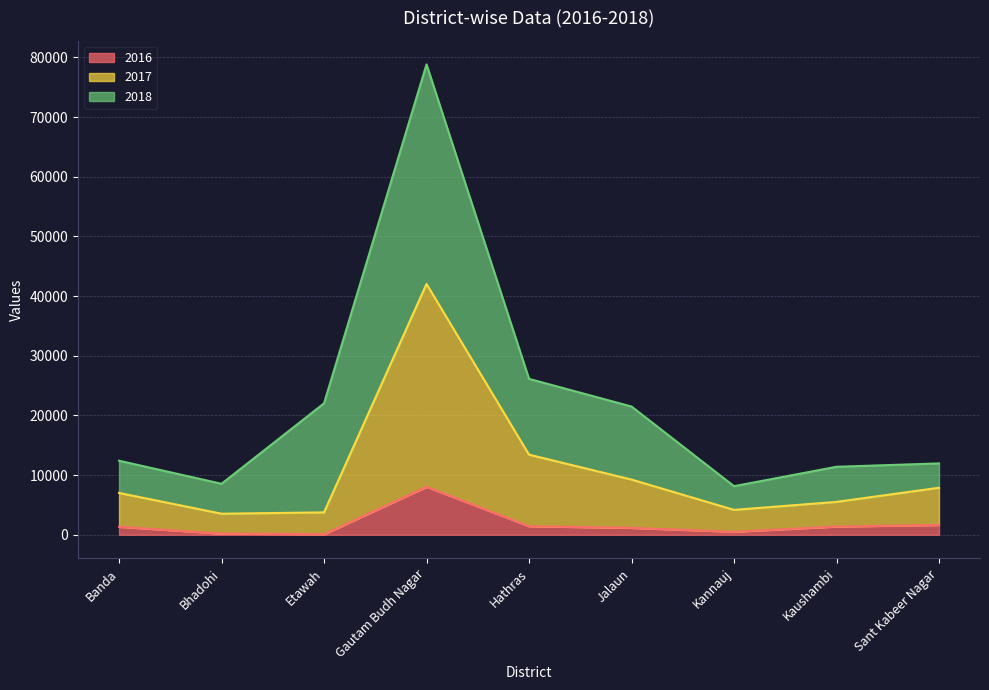

Which label corresponds to the largest value in the chart?

Gautam Budh Nagar